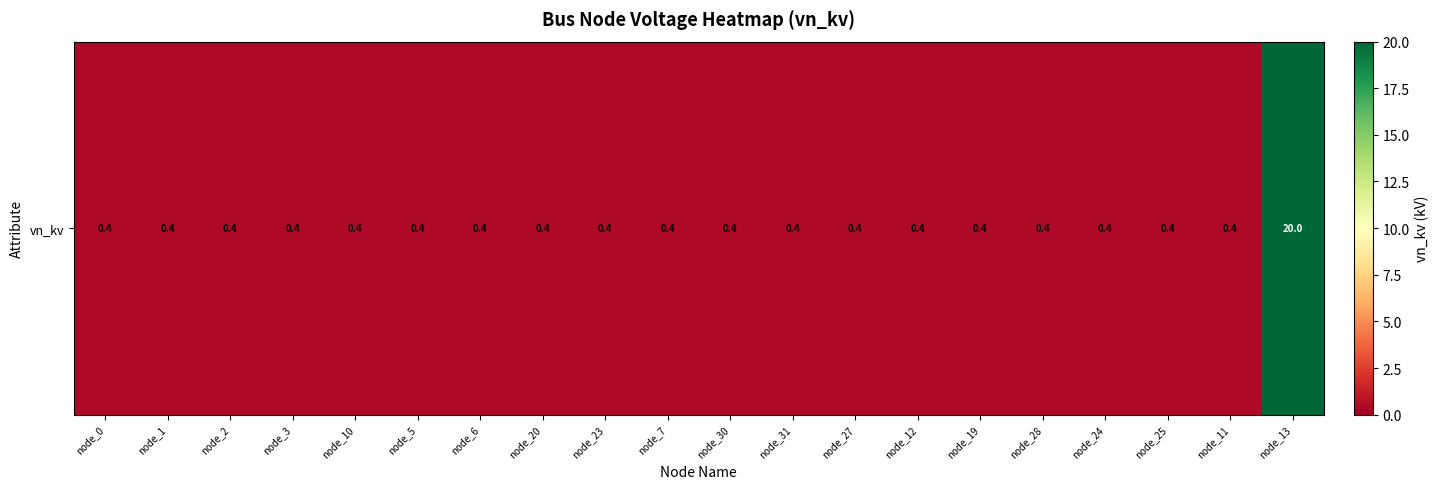

Which label corresponds to the smallest value in the chart?

node_0